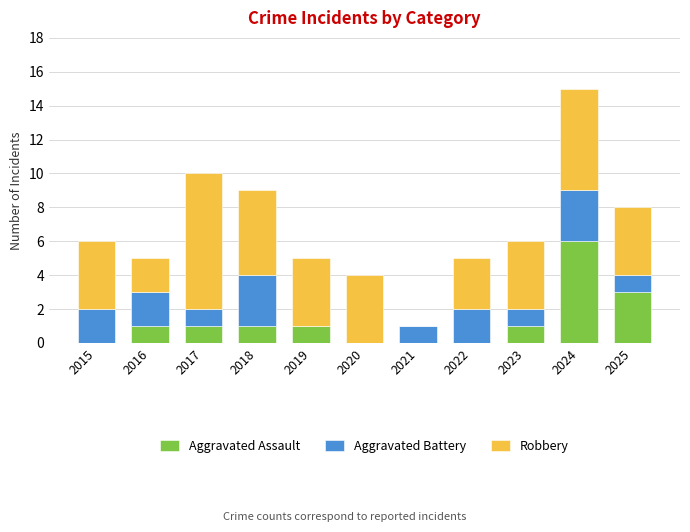

True or false: Aggravated Assault has a value of 4 at 2021.

False